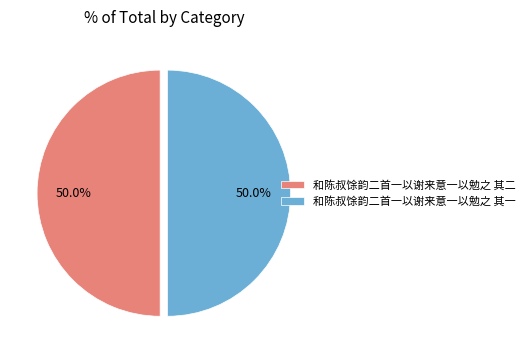

To the nearest percent, what portion does 和陈叔馀韵二首一以谢来意一以勉之 其一 represent?

50%